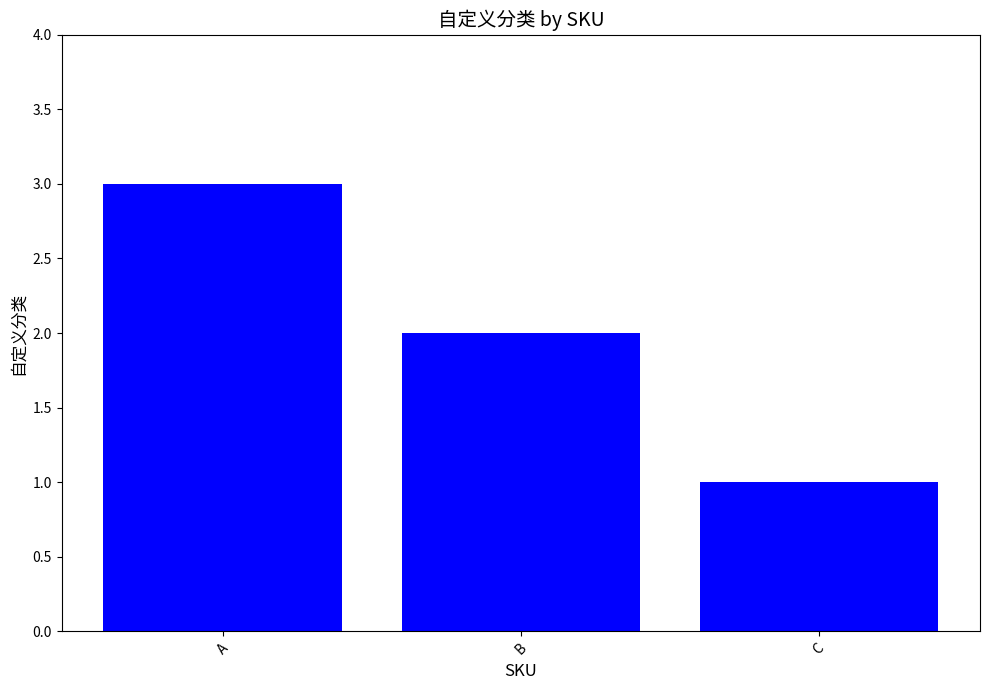

What is the difference between the maximum and minimum values?

2